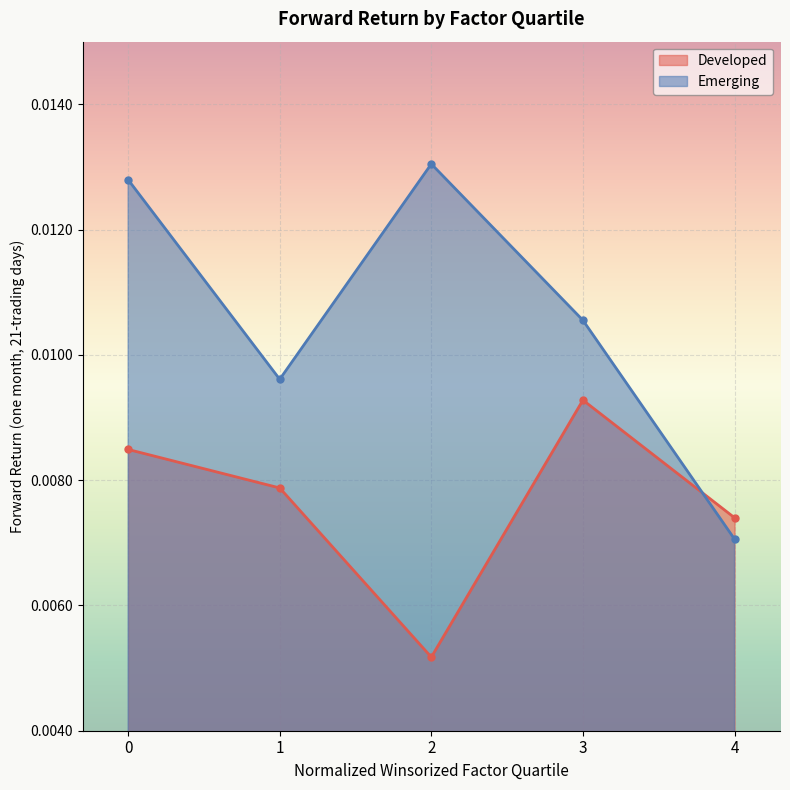

True or false: Emerging has a value of 0.0 at 2.

True